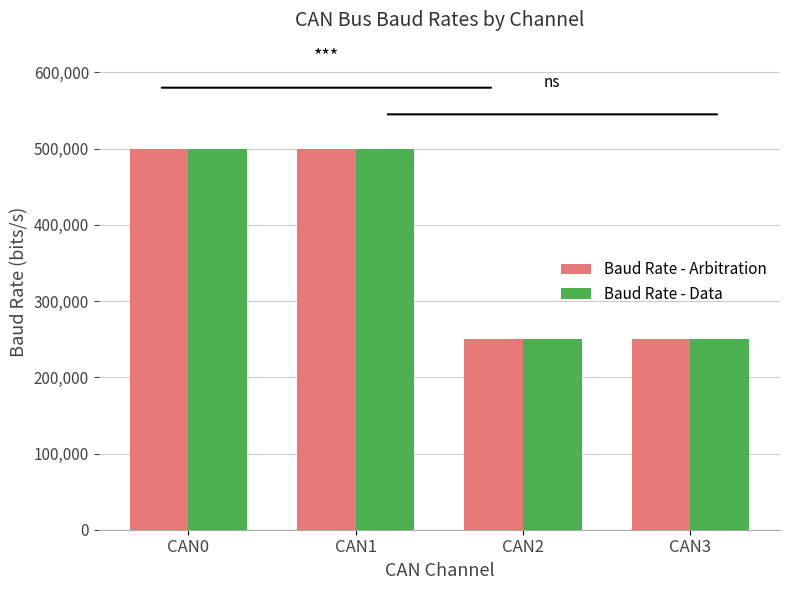

Is the value of Baud Rate - Arbitration at CAN1 greater than the value of Baud Rate - Data at CAN2?

Yes